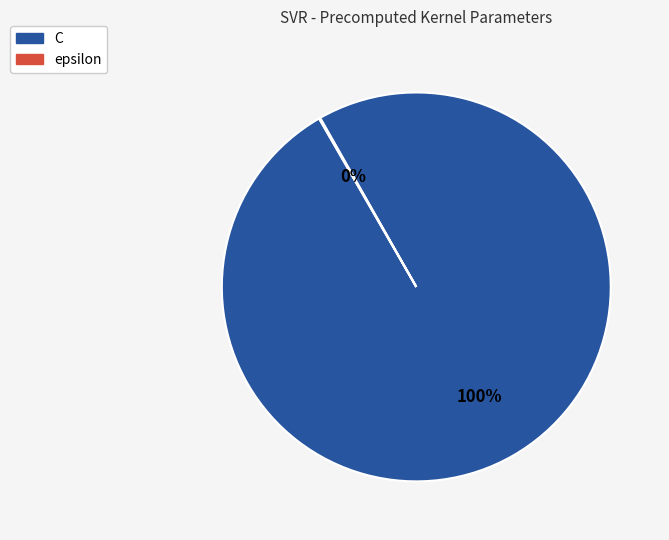

To the nearest percent, what percentage of the pie is C?

100%